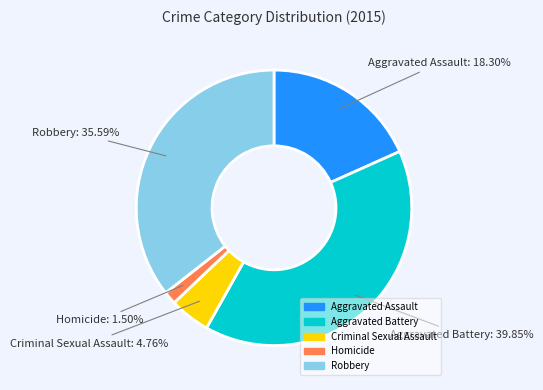

Rank the categories by value from lowest to highest.

Homicide, Criminal Sexual Assault, Aggravated Assault, Robbery, Aggravated Battery